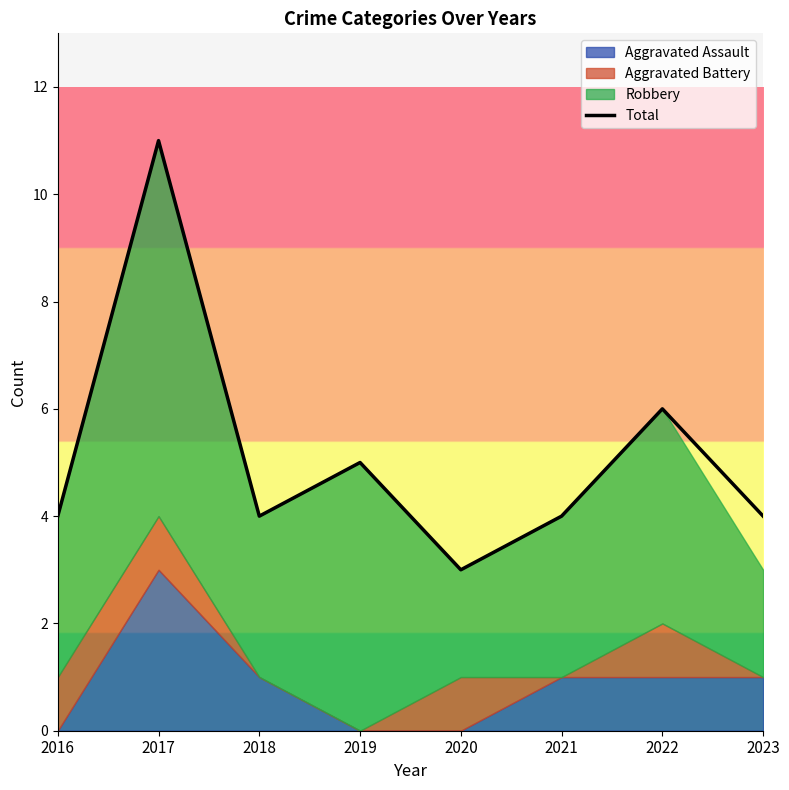

Is it true that the value at 2018 is 4?

True